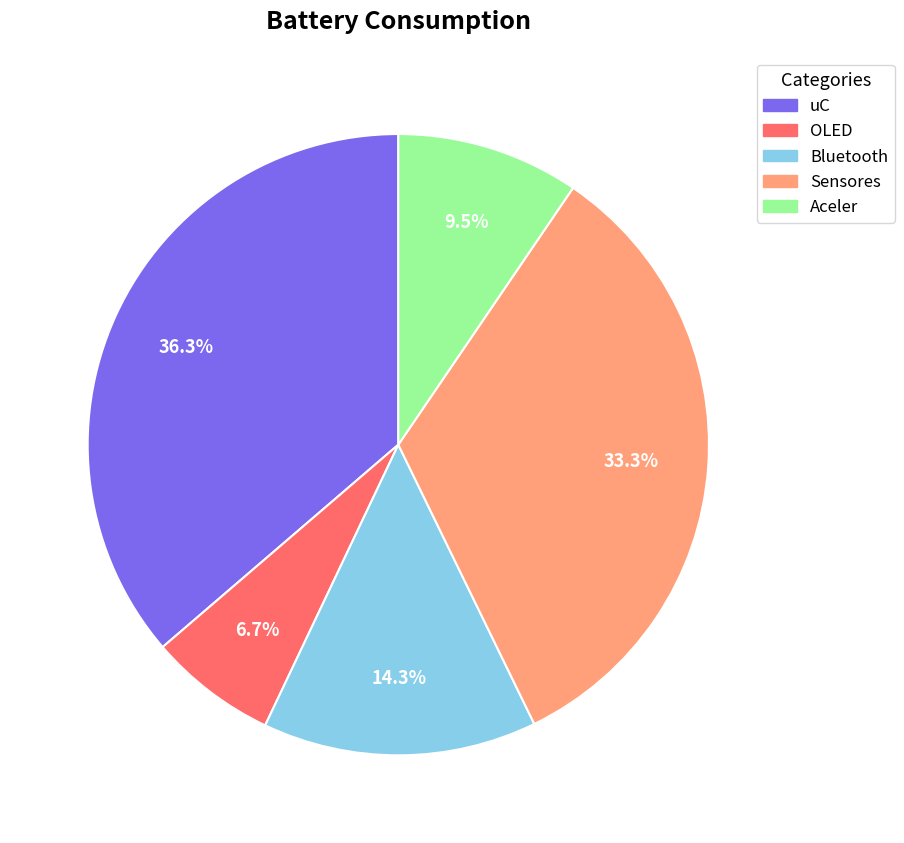

What is the ratio of the value at Sensores to the value at Aceler?

3.5